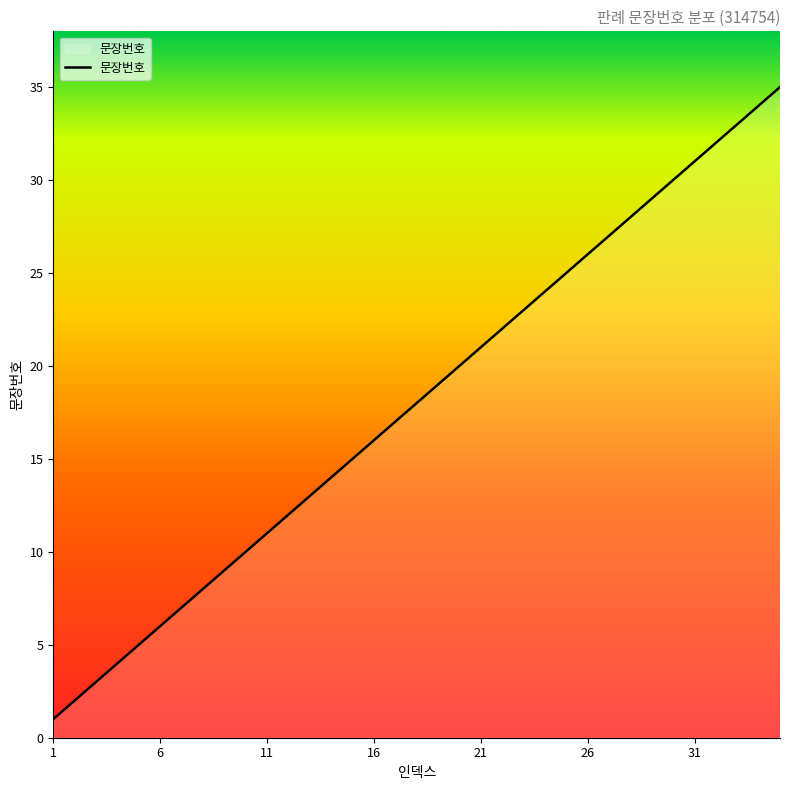

What is the greatest value displayed?

35